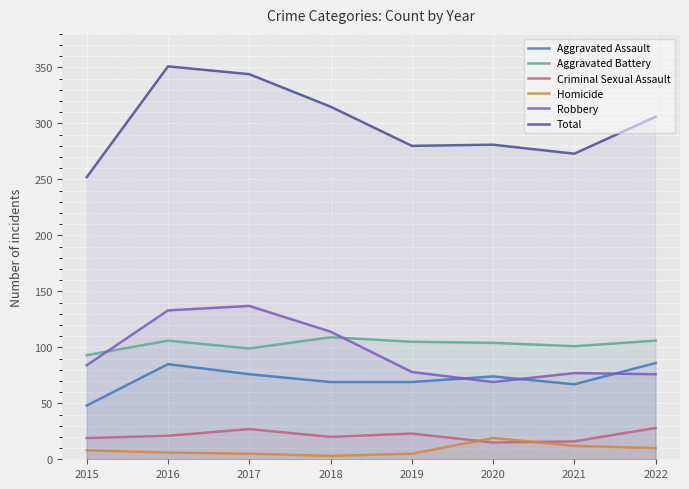

What is the difference between the maximum and minimum values in the Homicide series?

16